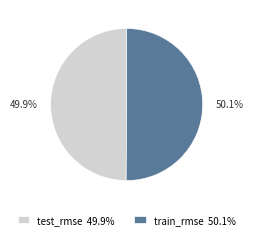

What portion of the pie excludes test_rmse 49.9%?

50.1%